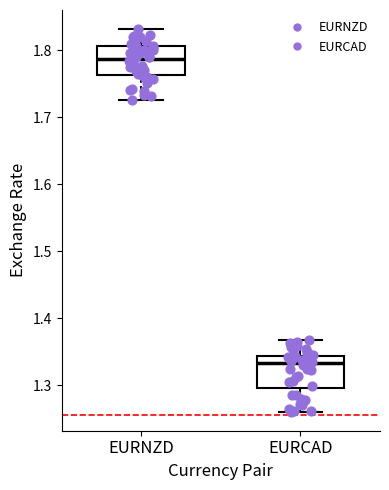

Where does the upper whisker of the box for EURCAD end on the y-axis? The values are not printed on the chart, so give them approximately, as read against the axis.

1.37